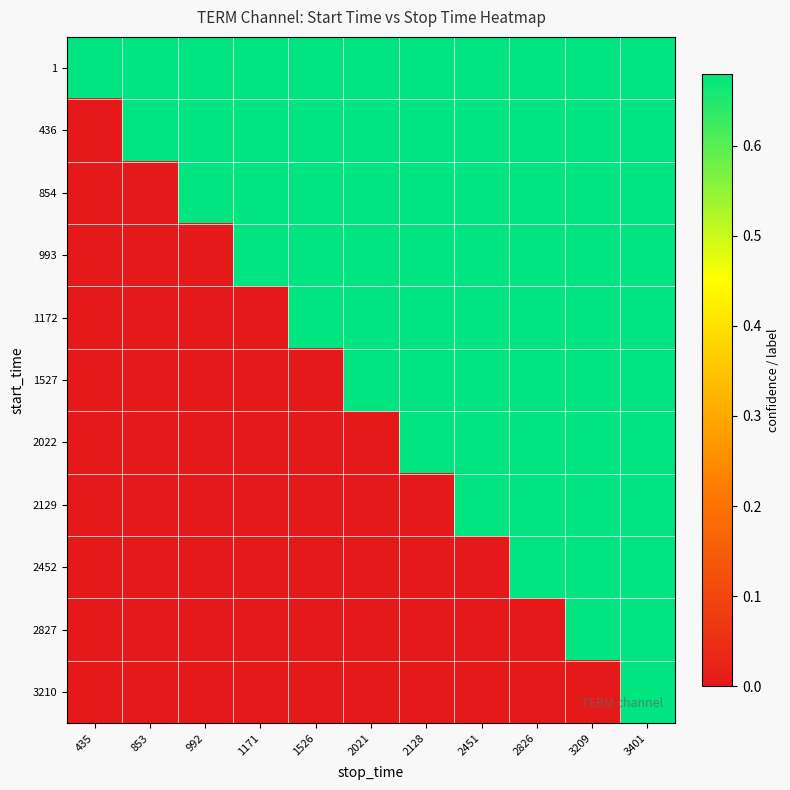

At which category does the chart reach its minimum across all series?

435